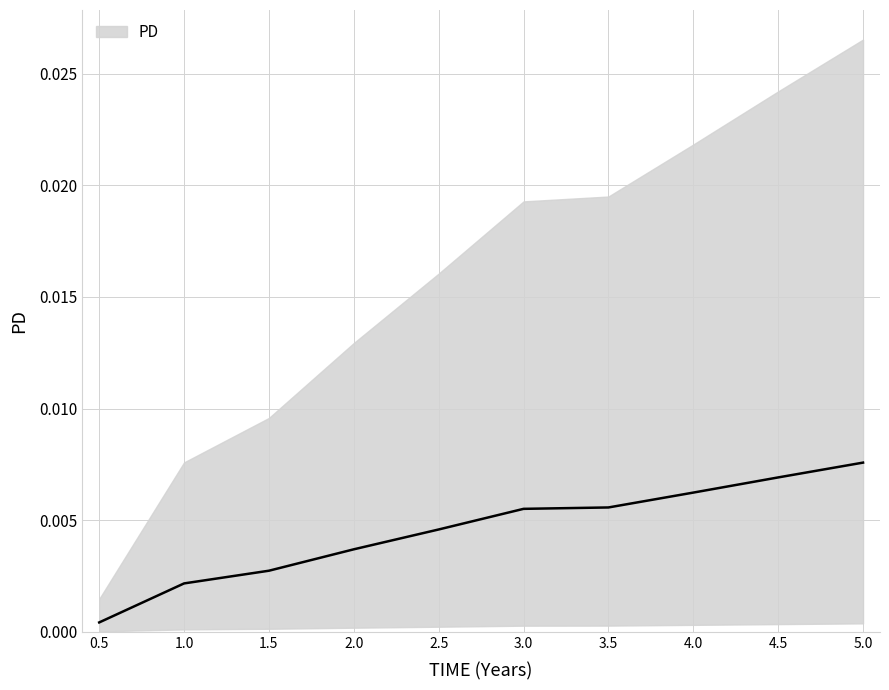

True or false: there are more than 2 points higher than both neighbors.

False